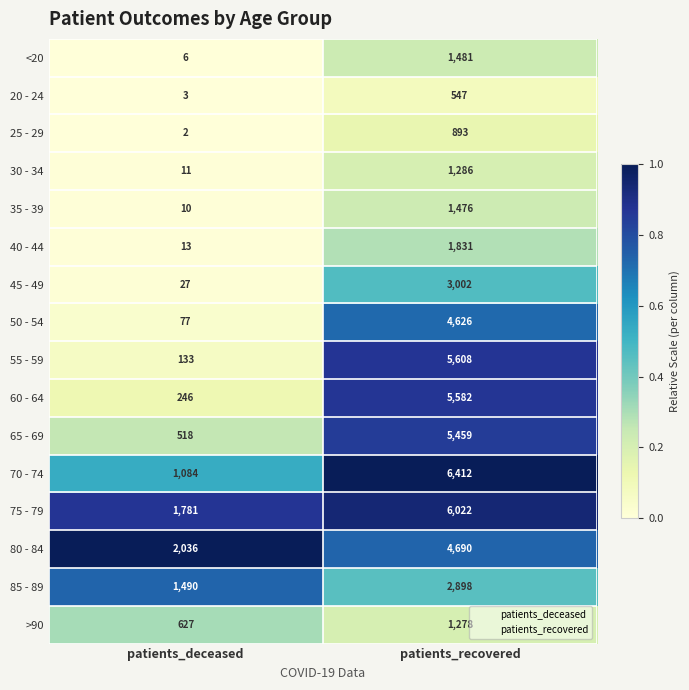

Which series has the largest range (max minus min)?

55 - 59